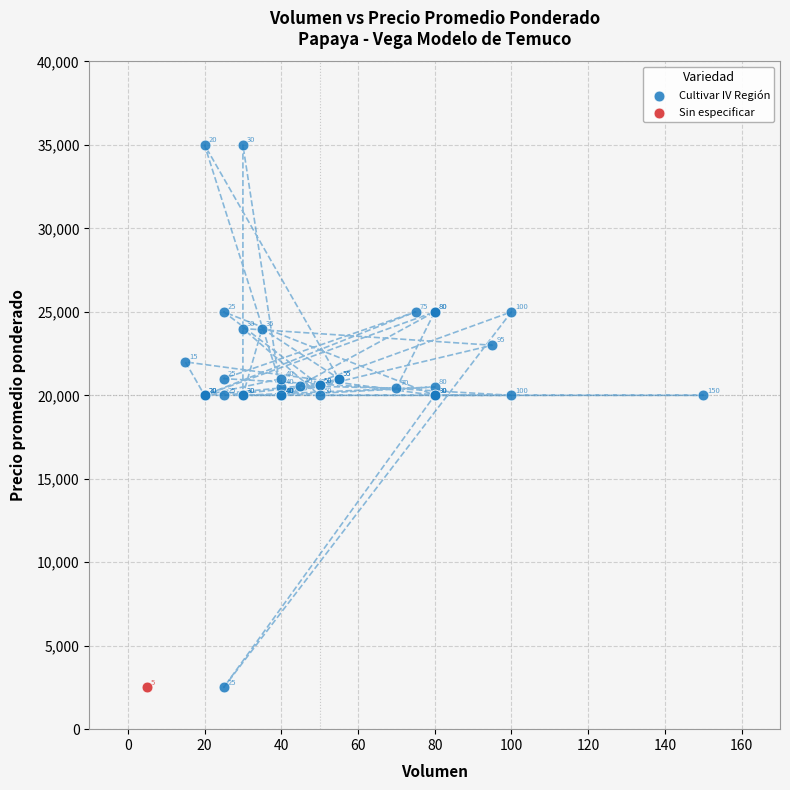

What are all the series names shown in the legend?

Cultivar IV Región, Sin especificar